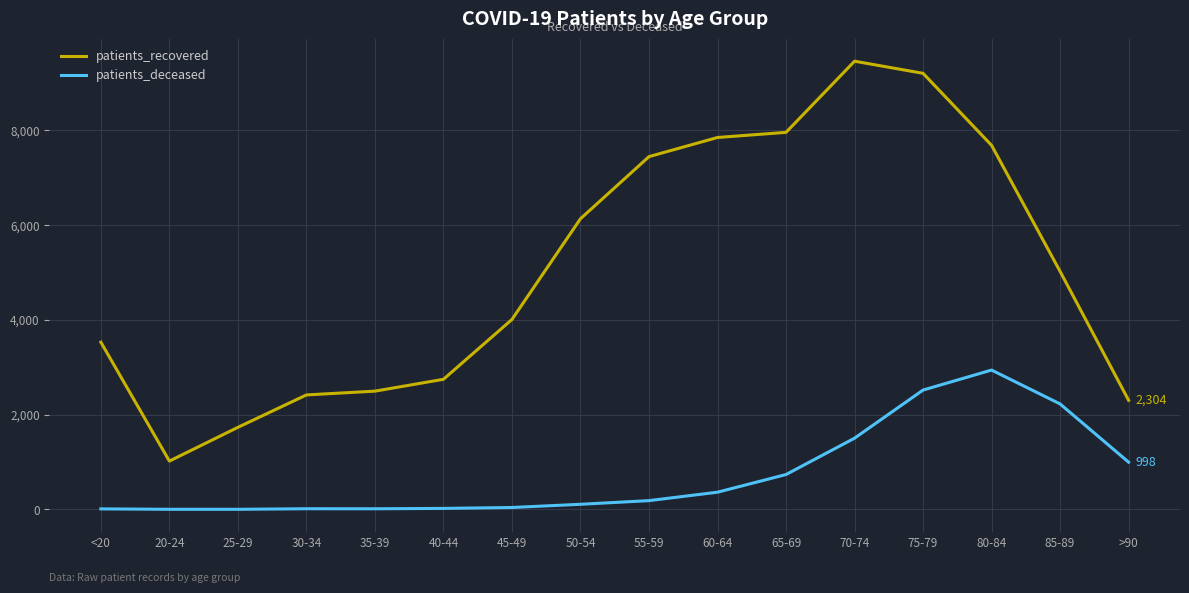

The value of patients_recovered at 40-44 is 1173. True or false?

False